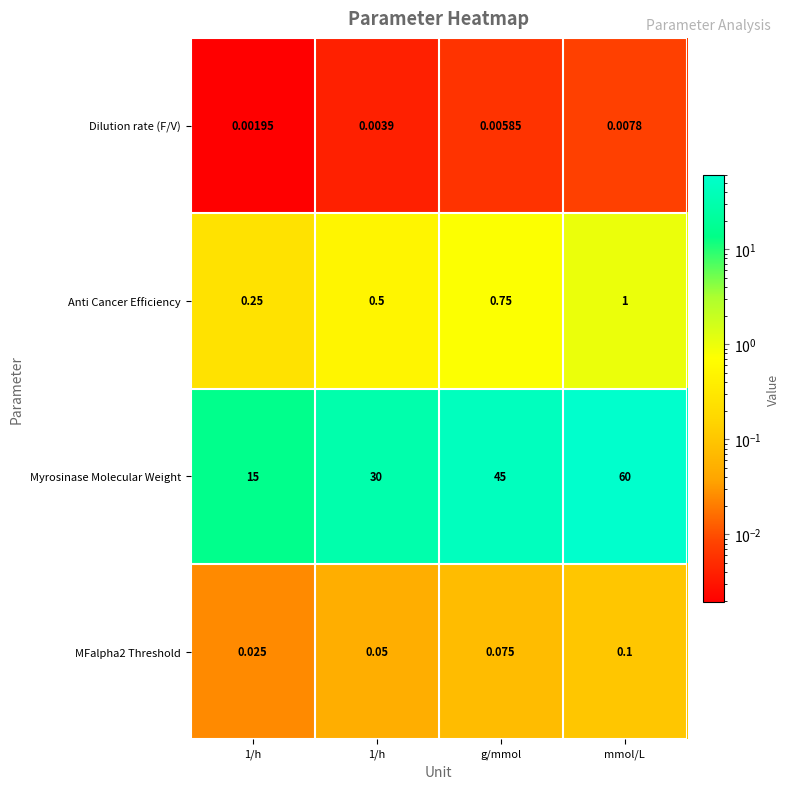

Rank the series at g/mmol from lowest to highest value.

Dilution rate (F/V), MFalpha2 Threshold, Anti Cancer Efficiency, Myrosinase Molecular Weight